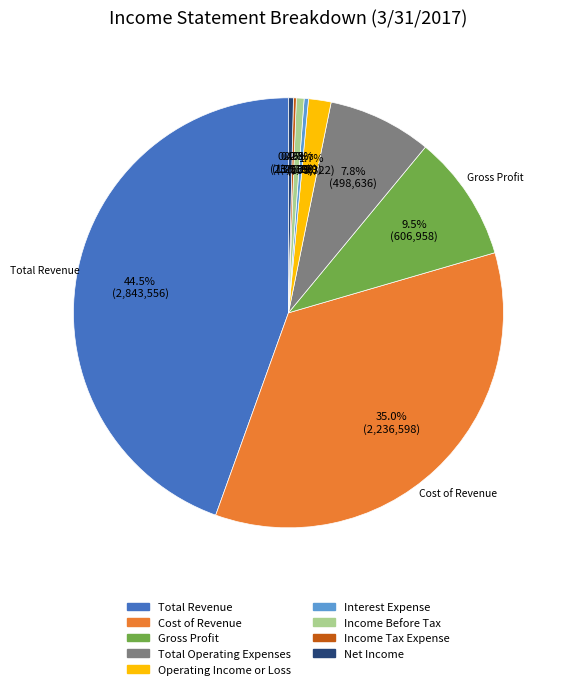

To the nearest percent, what is the combined percentage of Operating Income or Loss and Net Income?

2%